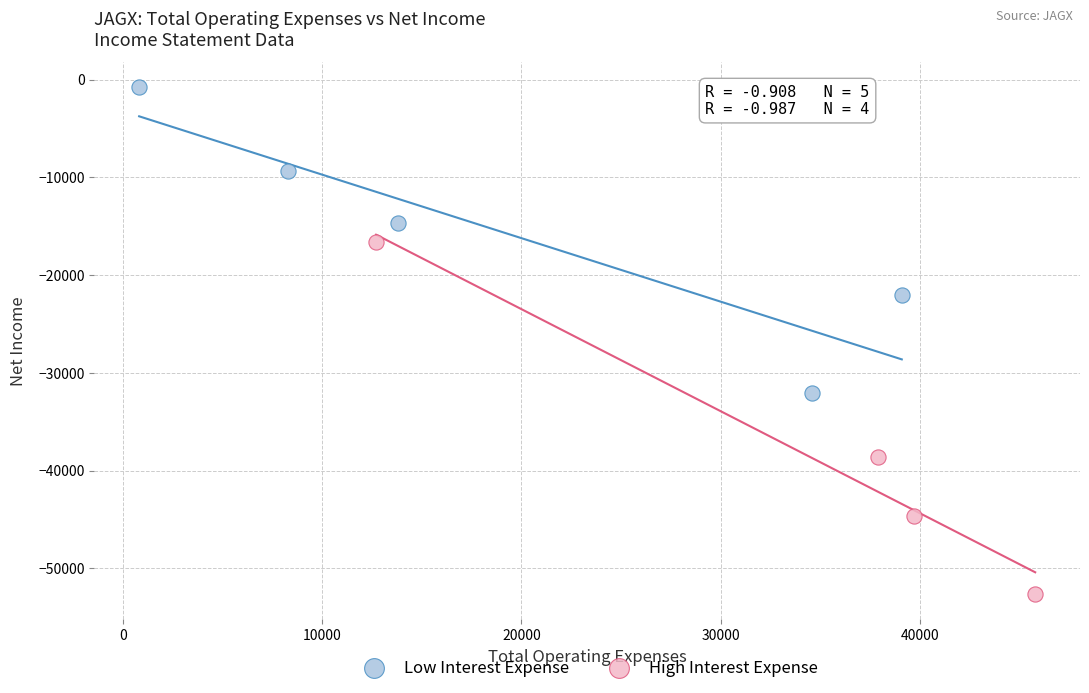

Which series reaches the minimum Y coordinate?

High Interest Expense